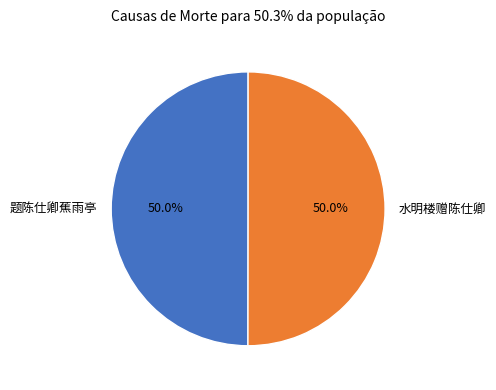

The 题陈仕卿蕉雨亭 slice represents 50% of the pie. True or false?

True